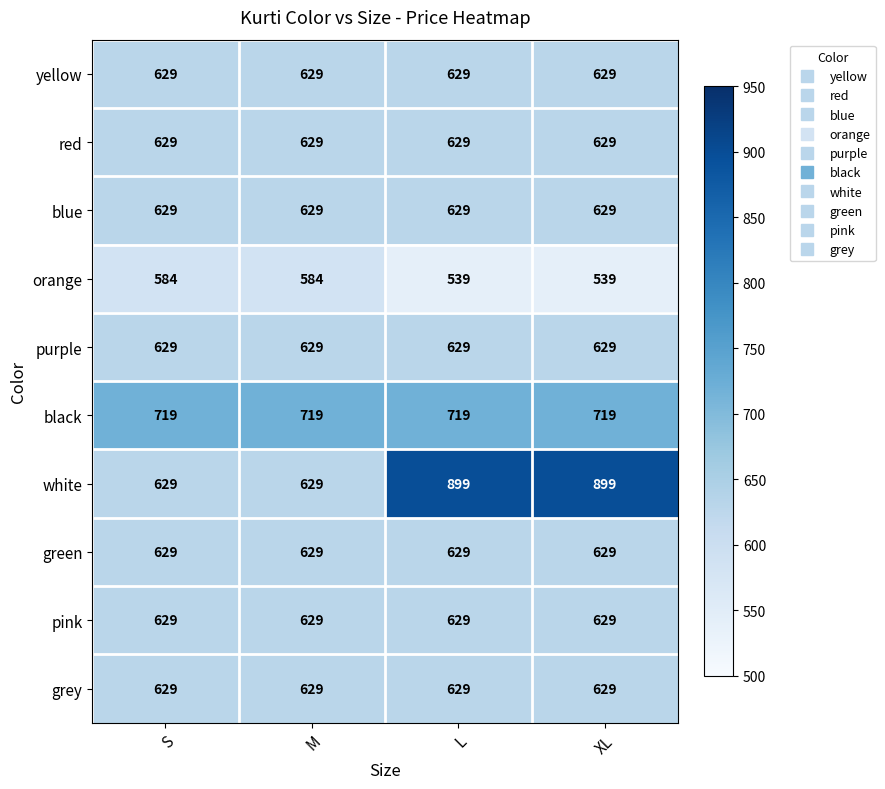

What is the approximate value of blue at S?

629